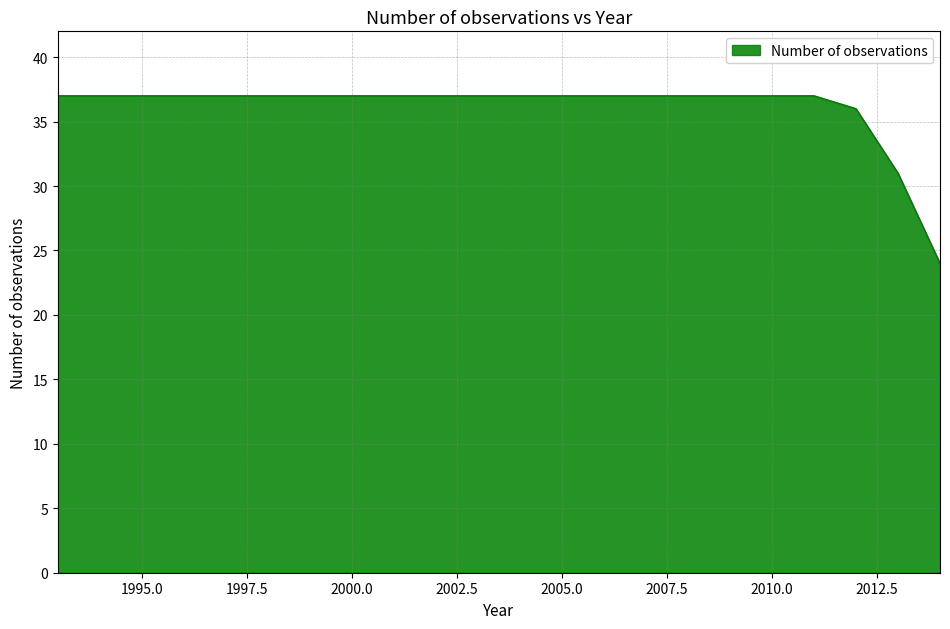

How many lines are shown in the chart?

1